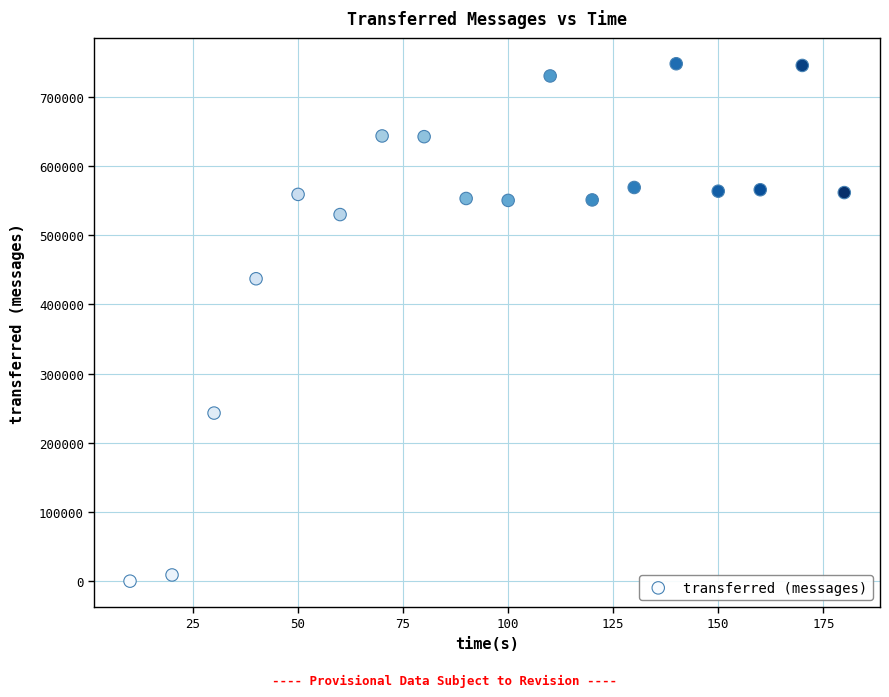

What is the range of Y values (max minus min)?

747640